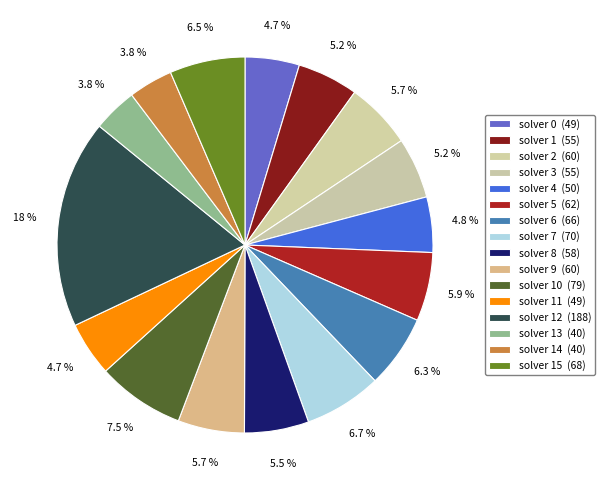

How many segments does this pie chart have?

16